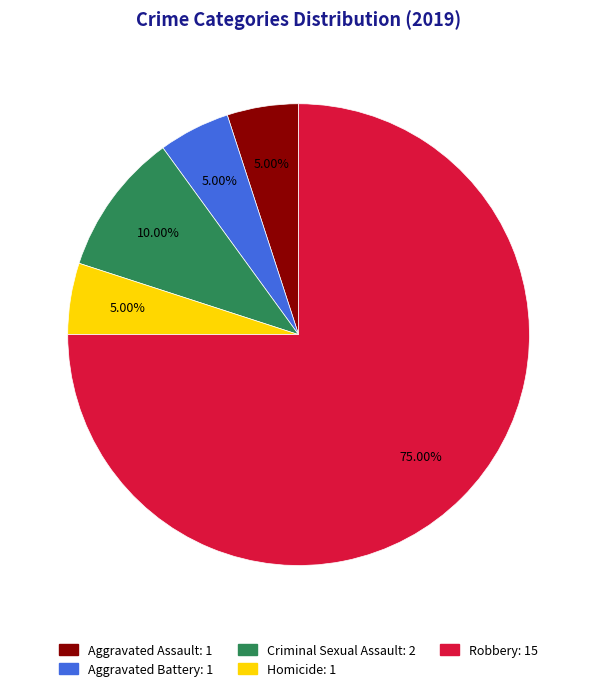

Is Robbery the majority of the pie?

Yes